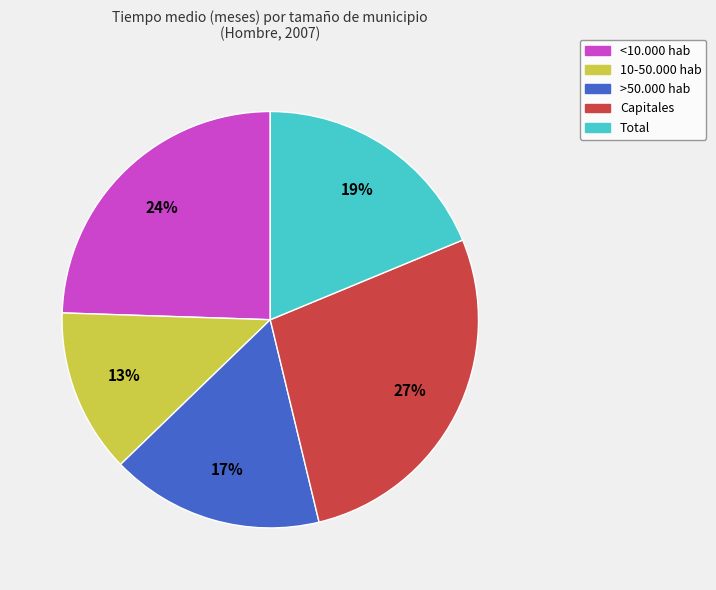

Count the number of slices in the pie.

5